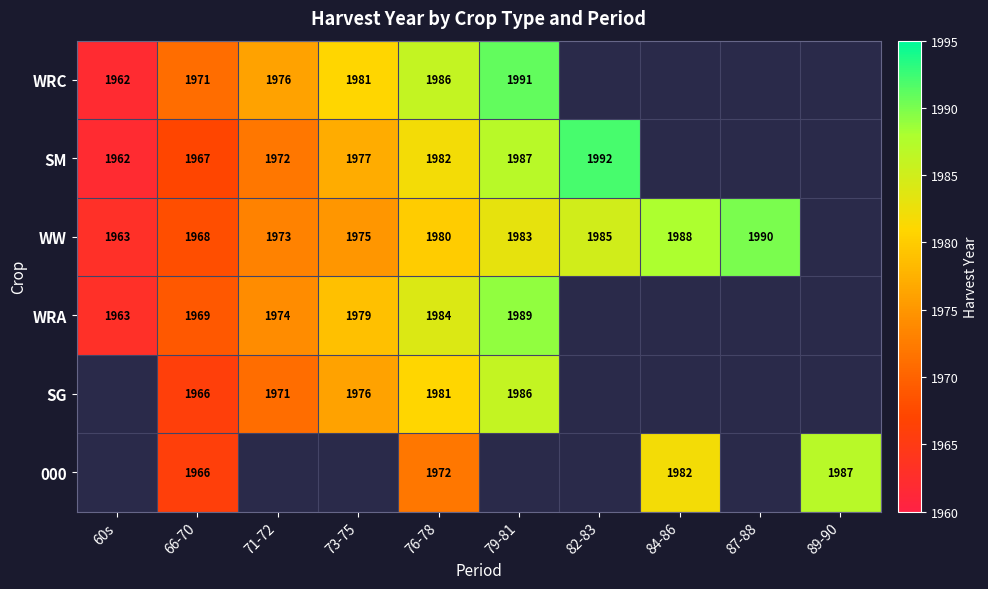

How many data points does each series have?

10